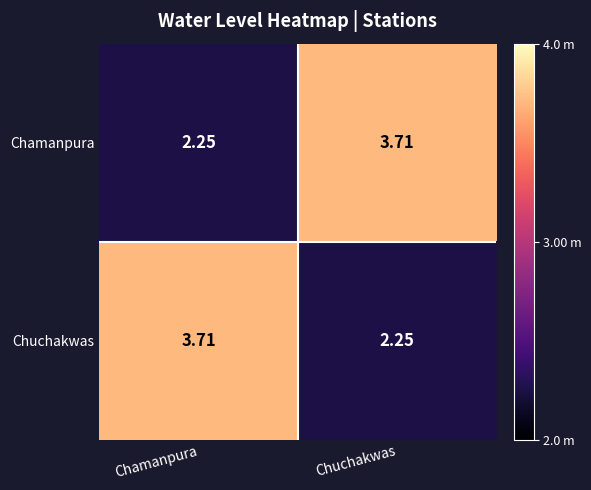

Which category has the highest value in the Chuchakwas series?

Chamanpura